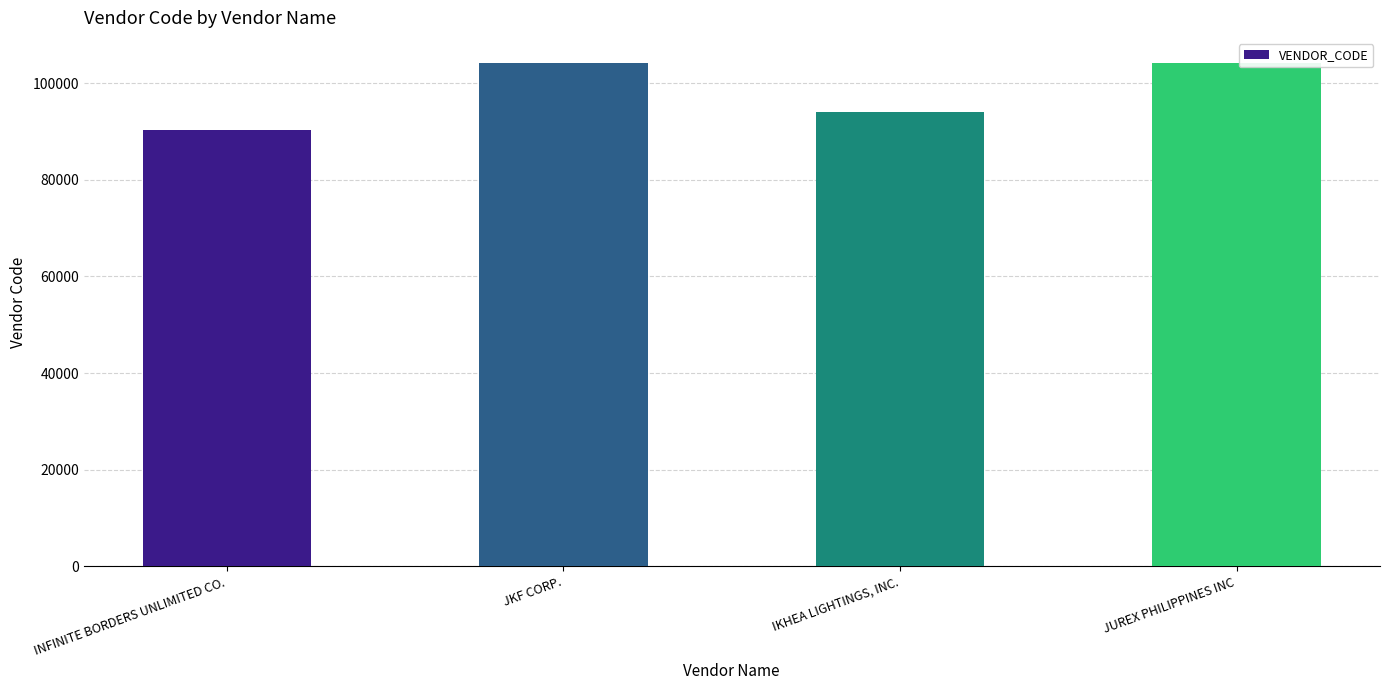

What is the maximum value shown in the chart?

104148